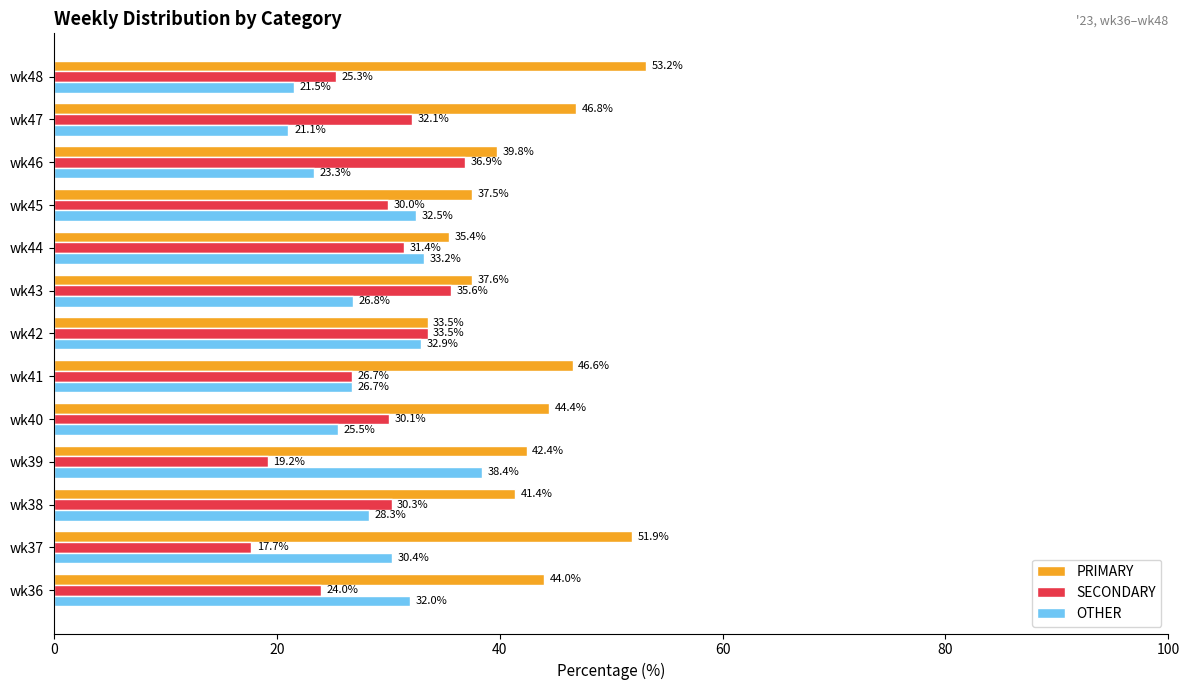

Rank the series at wk46 from lowest to highest value.

OTHER, SECONDARY, PRIMARY